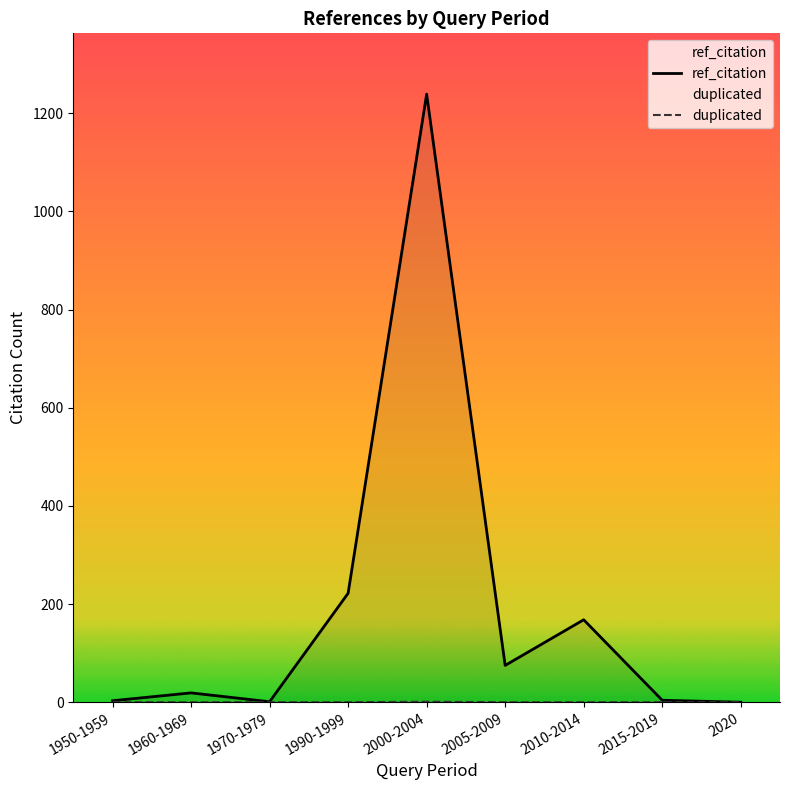

Is it true that ref_citation equals 248 at 2010-2014?

False